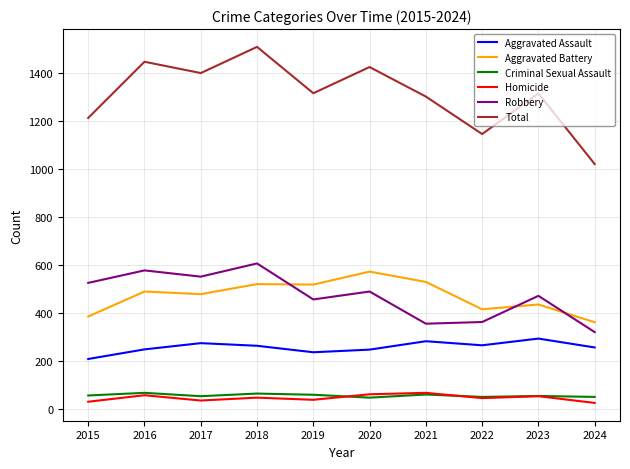

True or false: Aggravated Assault and Total cross at least once.

False